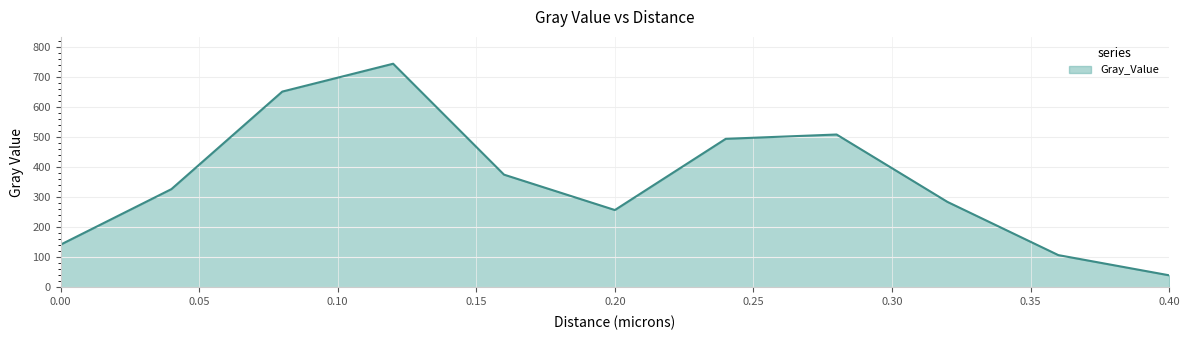

What is the difference between the maximum and minimum values?

702.9